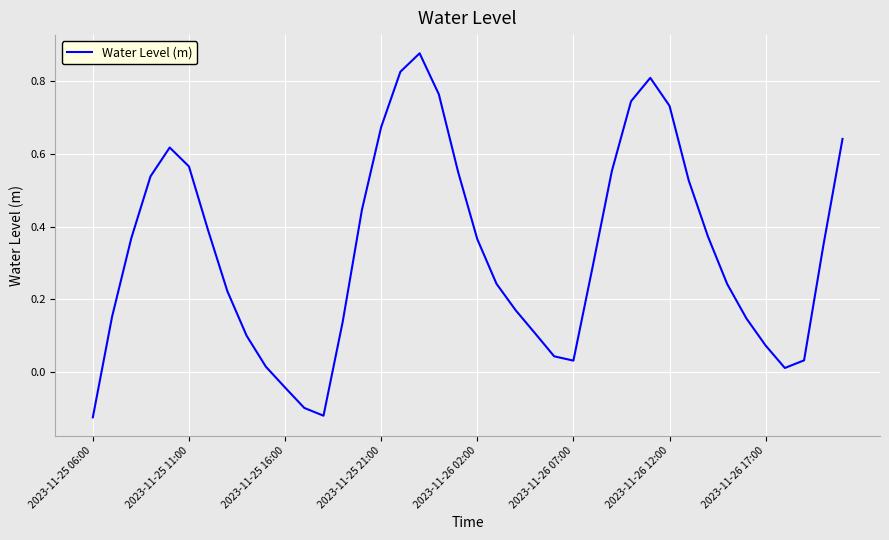

Is it true that the value at 2023-11-25 16:00 is -0.1?

False